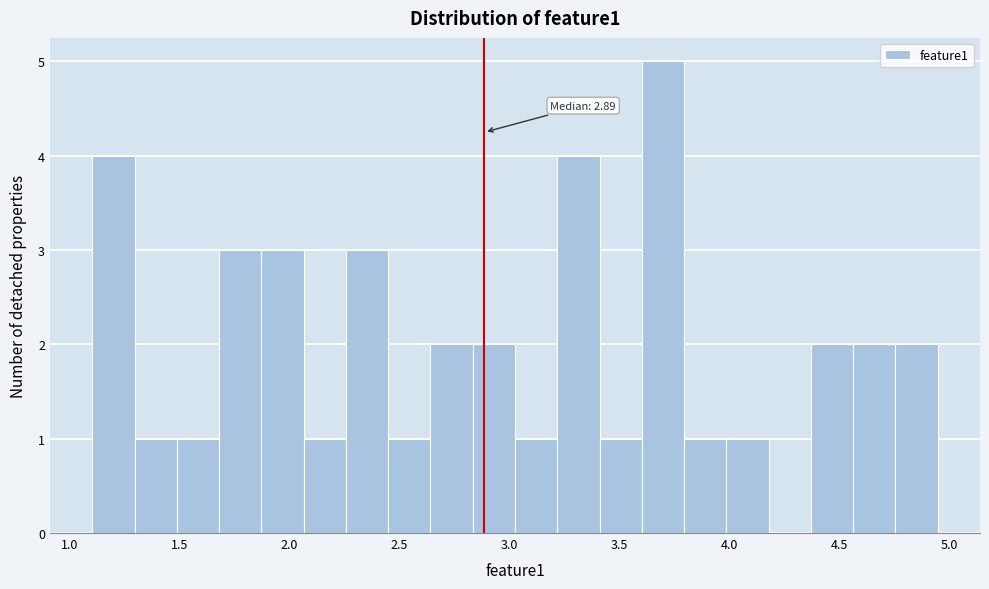

Around what value on the x-axis is the tallest bar? Give the approximate position of its centre, as read against the axis.

3.70